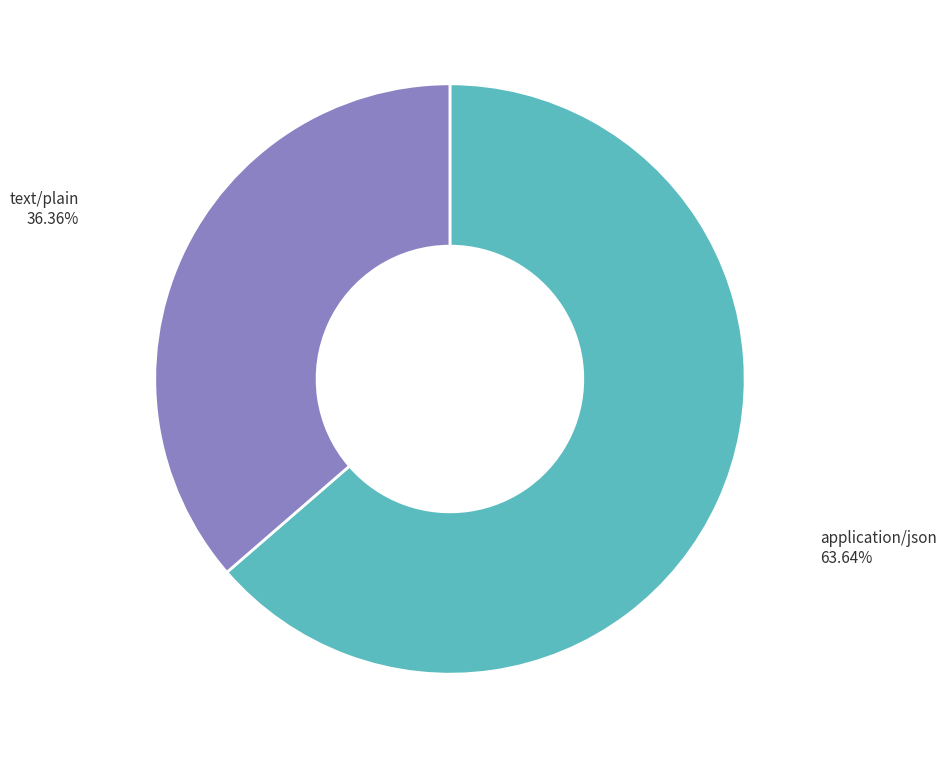

Which slice is the largest?

application/json